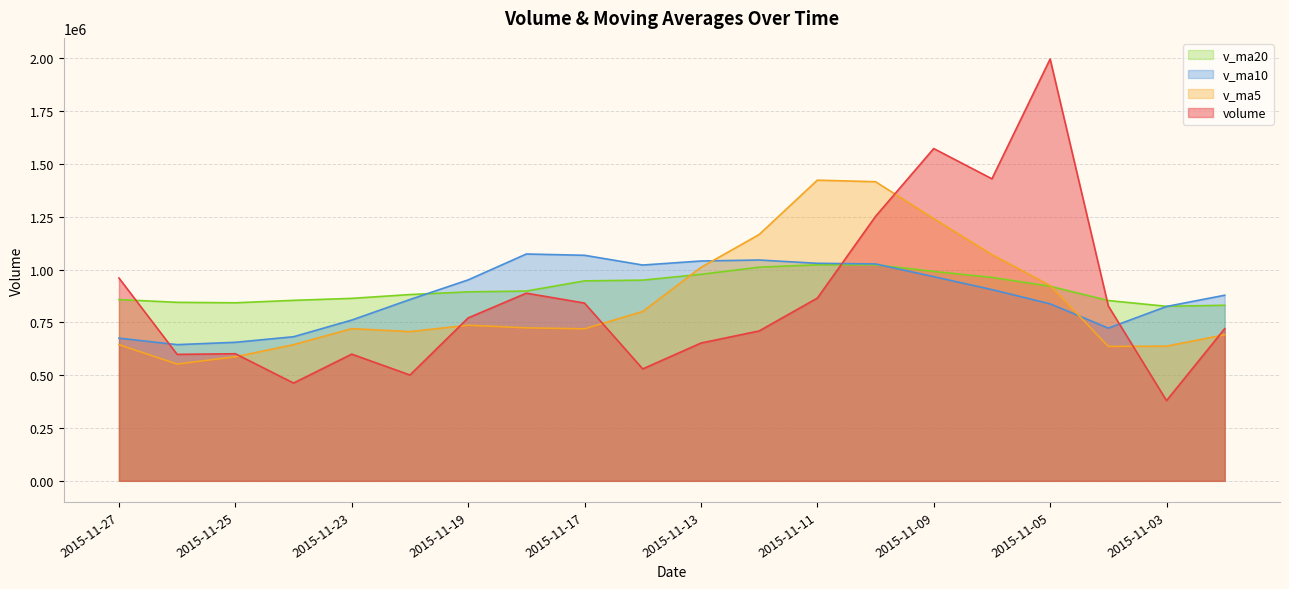

True or false: v_ma5 has more than 2 interior local peaks.

True